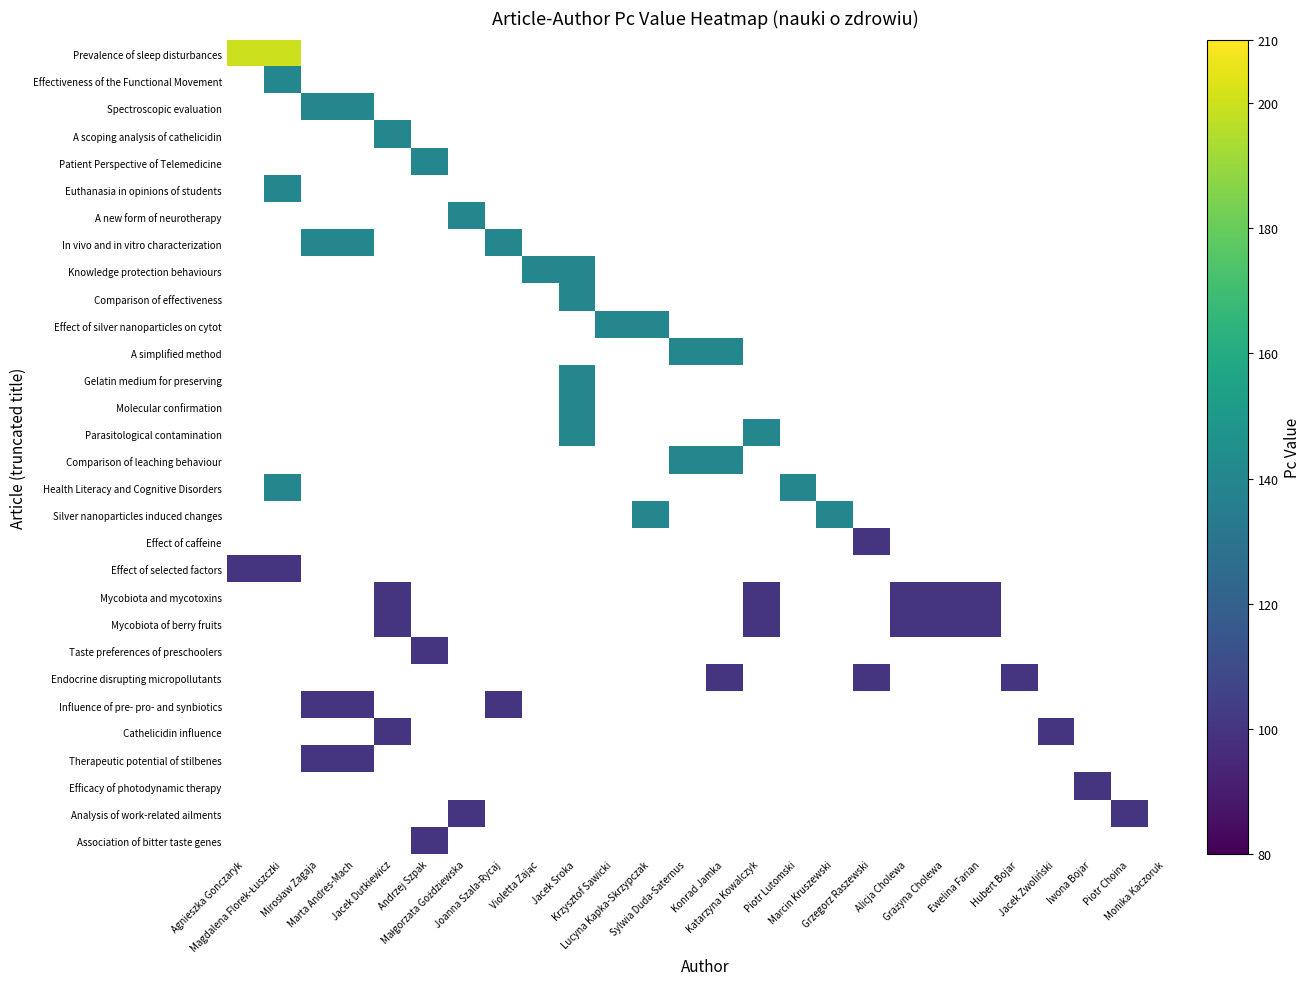

Which label corresponds to the smallest value in the chart?

Grzegorz Raszewski